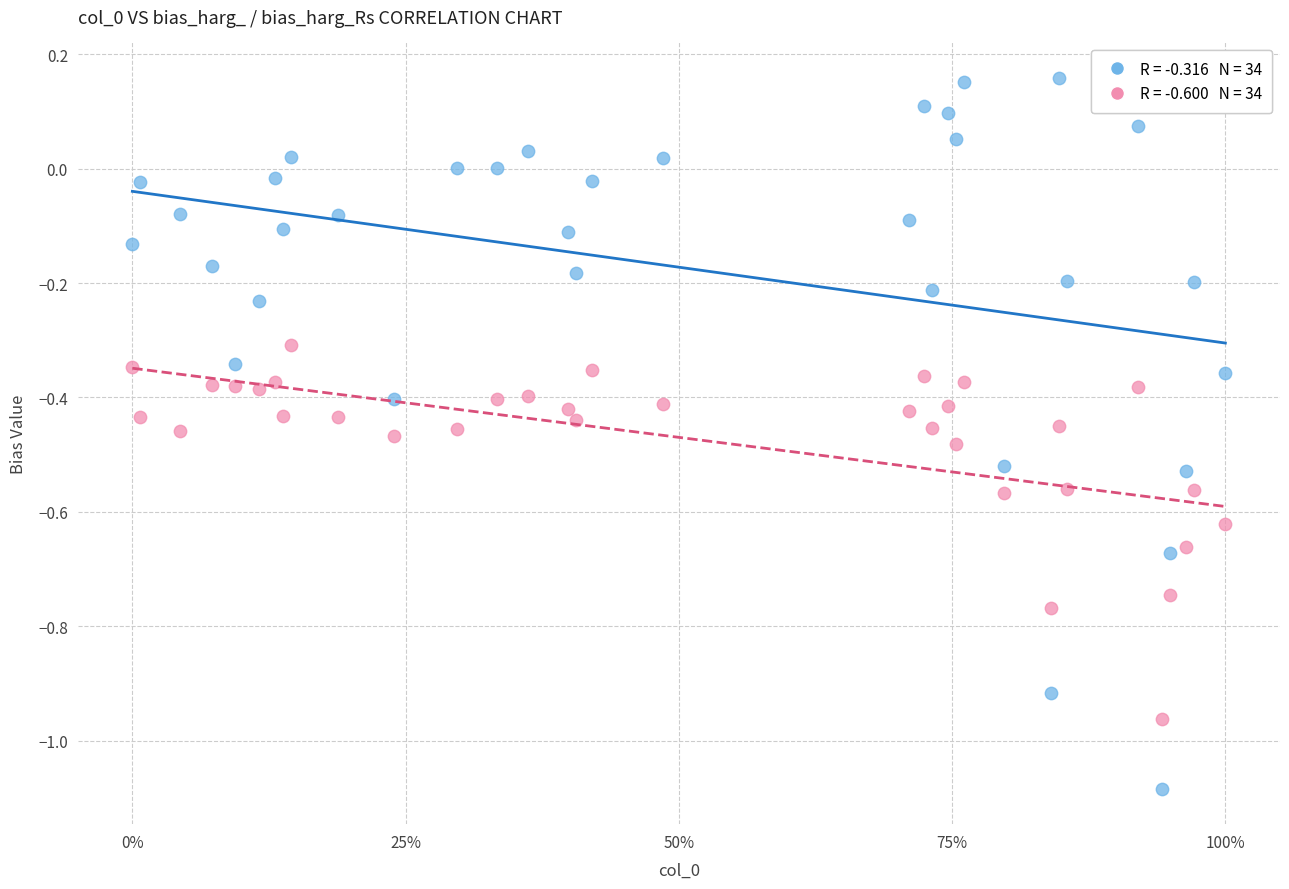

Across all data points, what is the range of X values (max minus min)?

1.0